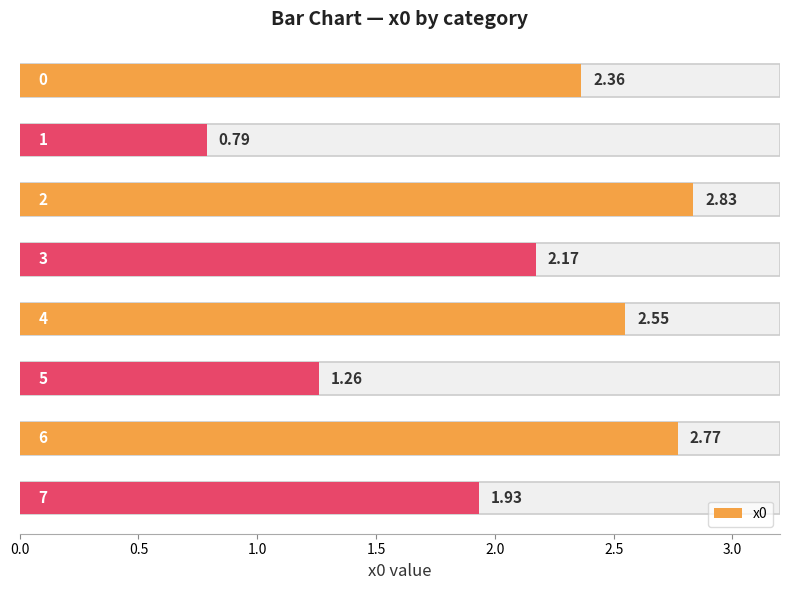

How many data points are less than 2?

3